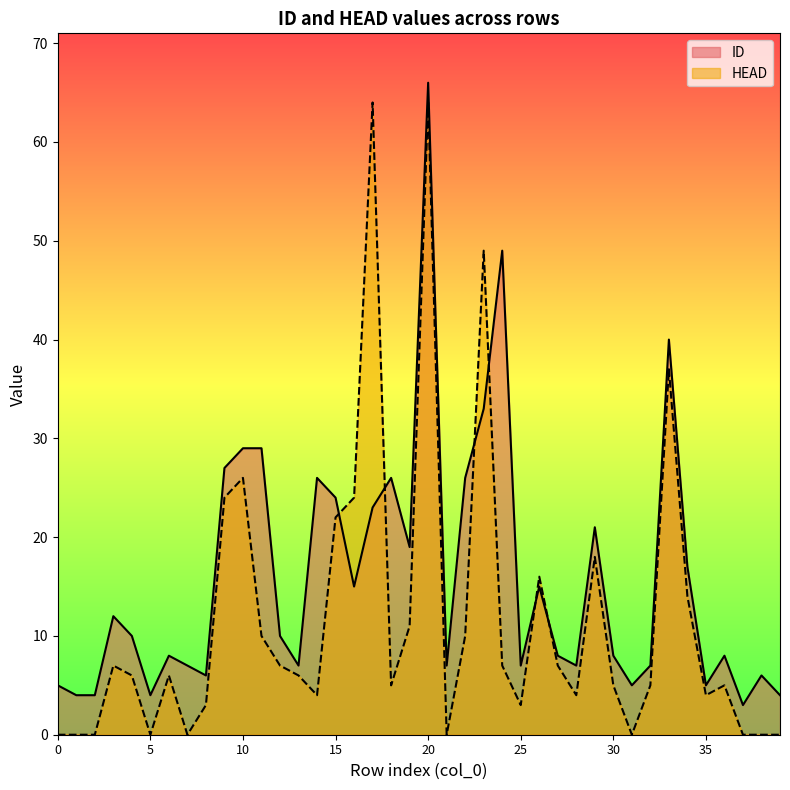

At 24, list the series in order from largest to smallest.

ID, HEAD